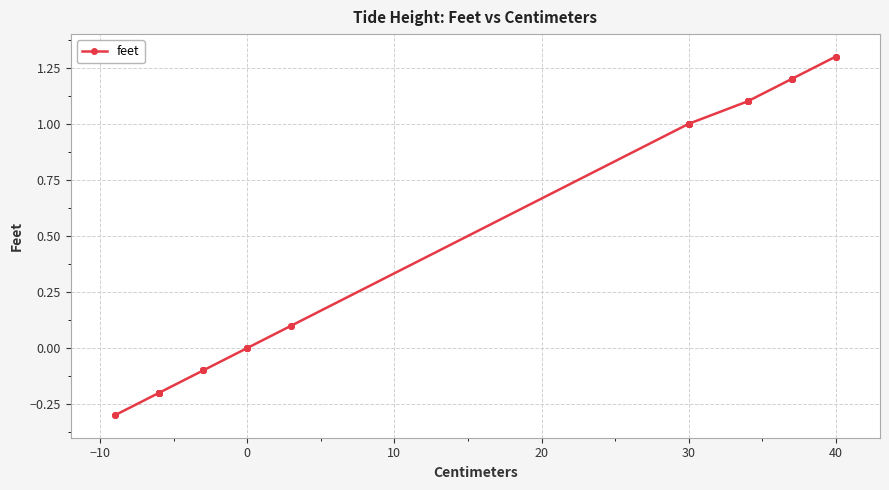

True or false: there are more than 0 points higher than both neighbors.

False